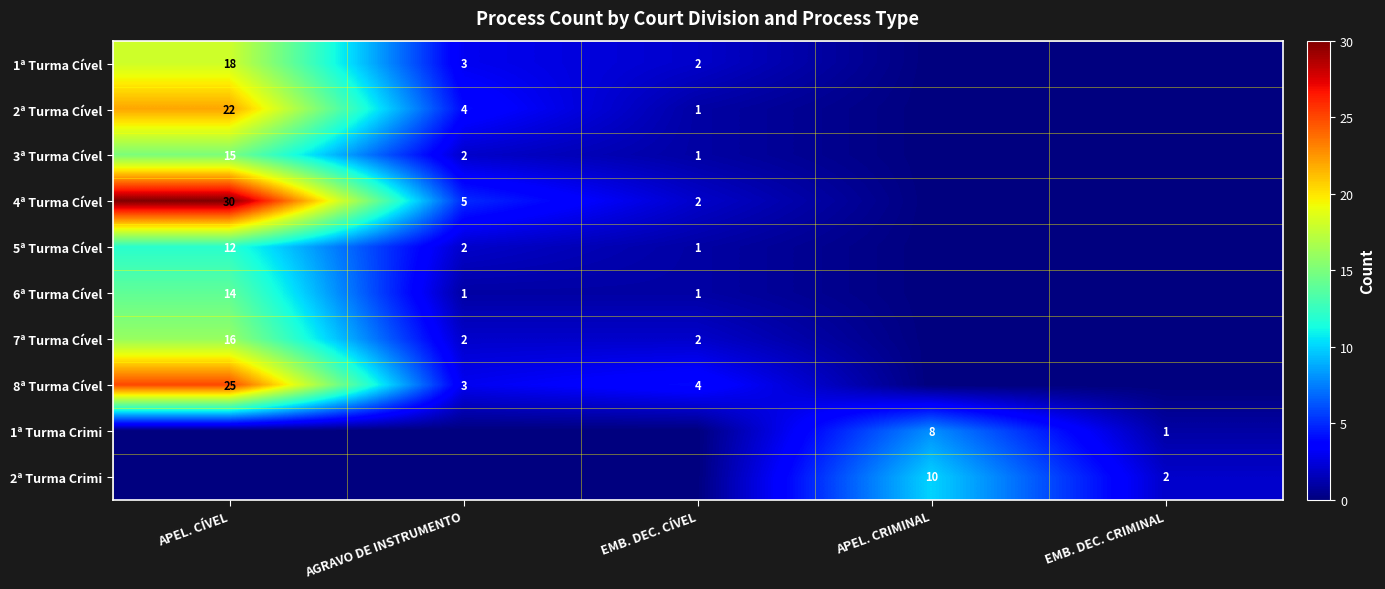

The value of 2ª Turma Crimi at EMB. DEC. CRIMINAL is 2. True or false?

True